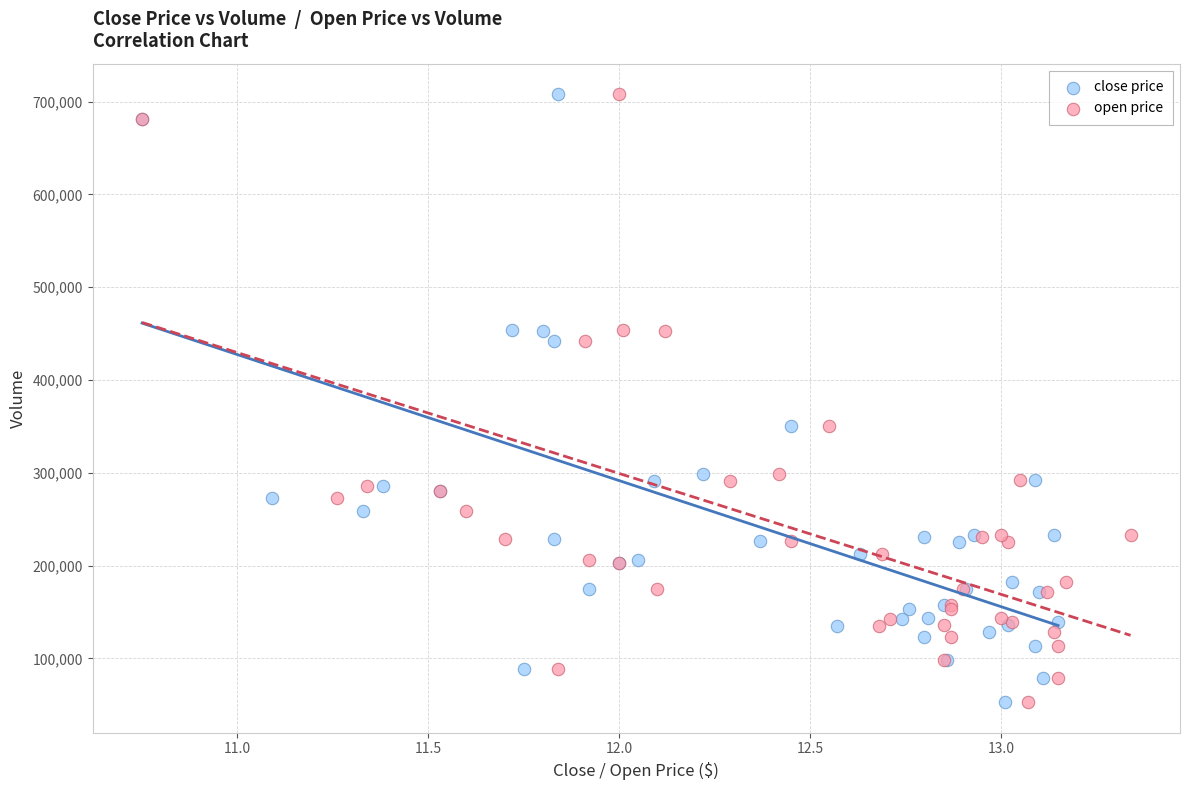

What are all the series names shown in the legend?

close price, open price